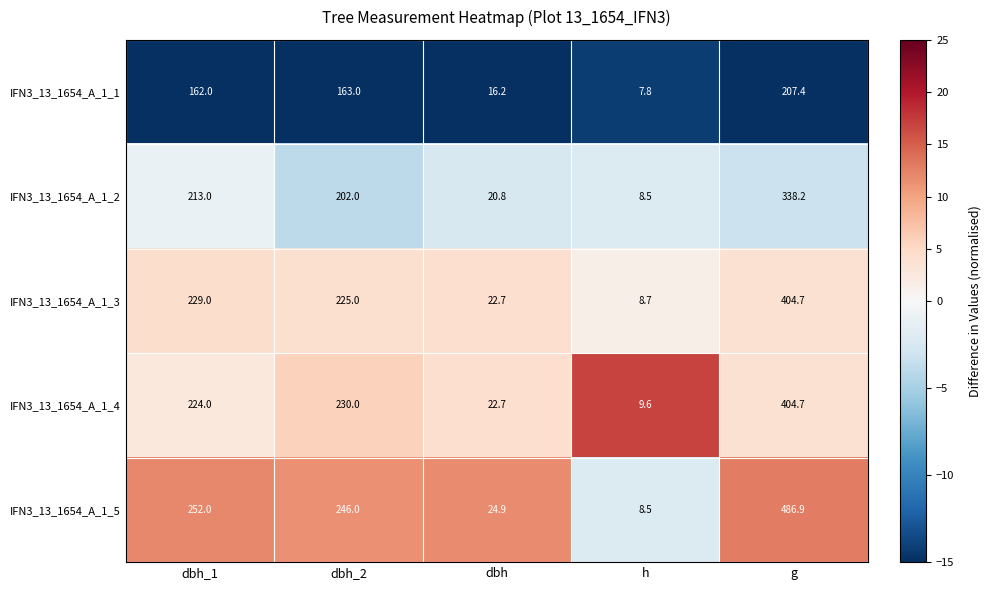

At dbh_2, list the series in order from smallest to largest.

IFN3_13_1654_A_1_1, IFN3_13_1654_A_1_2, IFN3_13_1654_A_1_3, IFN3_13_1654_A_1_4, IFN3_13_1654_A_1_5